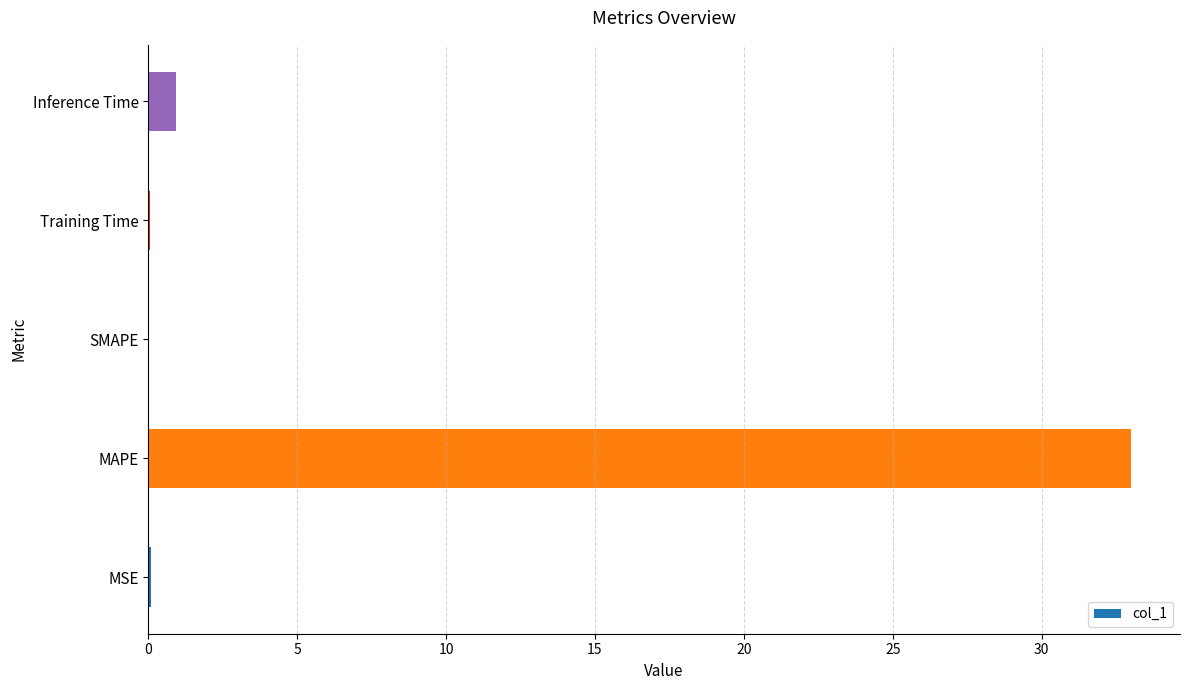

Which label corresponds to the largest value in the chart?

MAPE